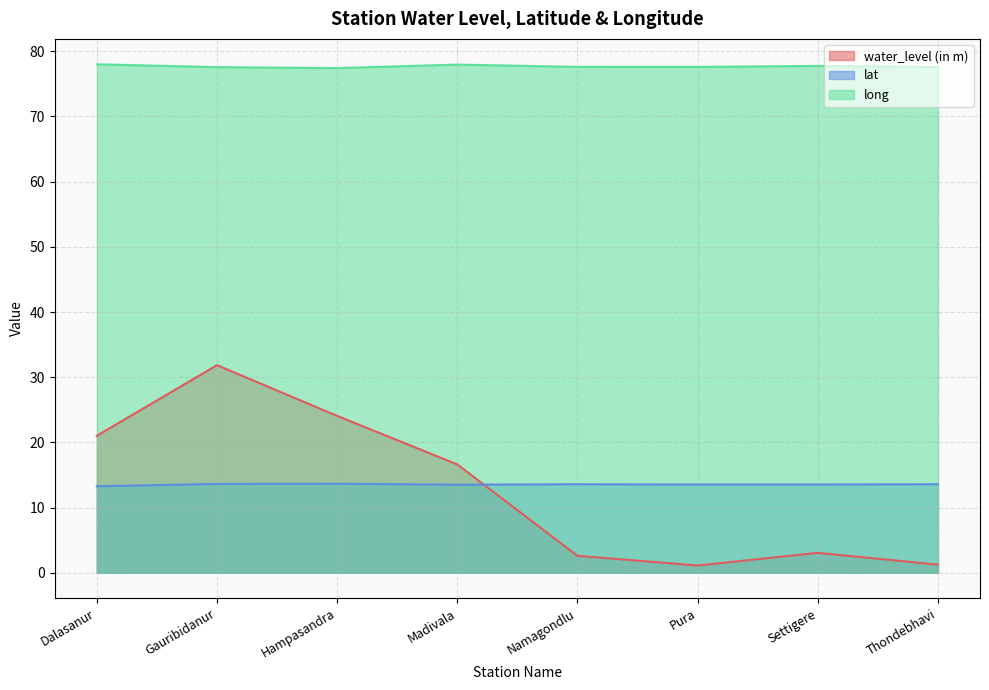

Between Namagondlu and Pura, which is larger?

Namagondlu